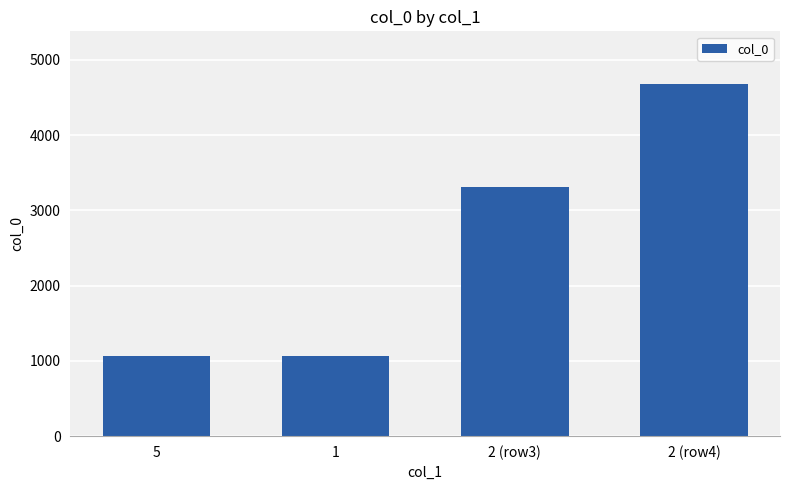

Is it true that the value at 1 is 1066?

True